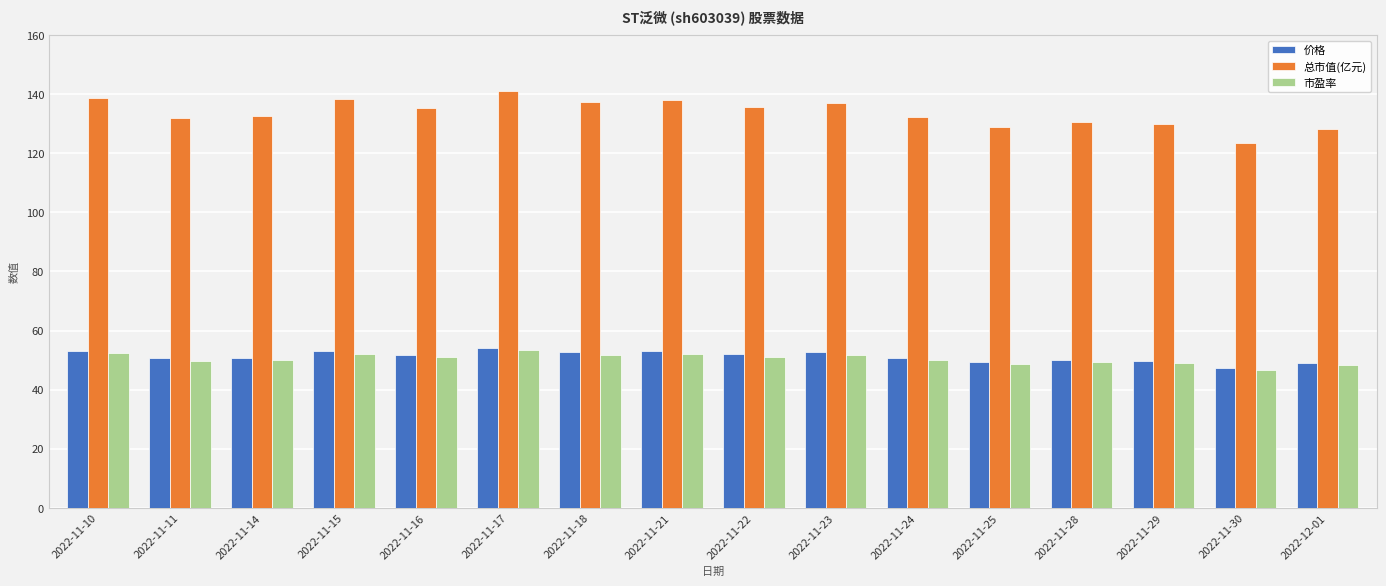

What is the label of the 10th bar from the right?

2022-11-18